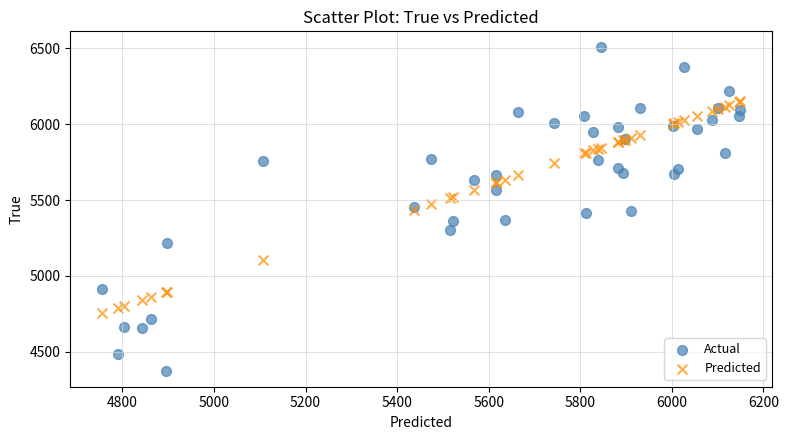

Which series reaches the maximum Y coordinate?

Actual